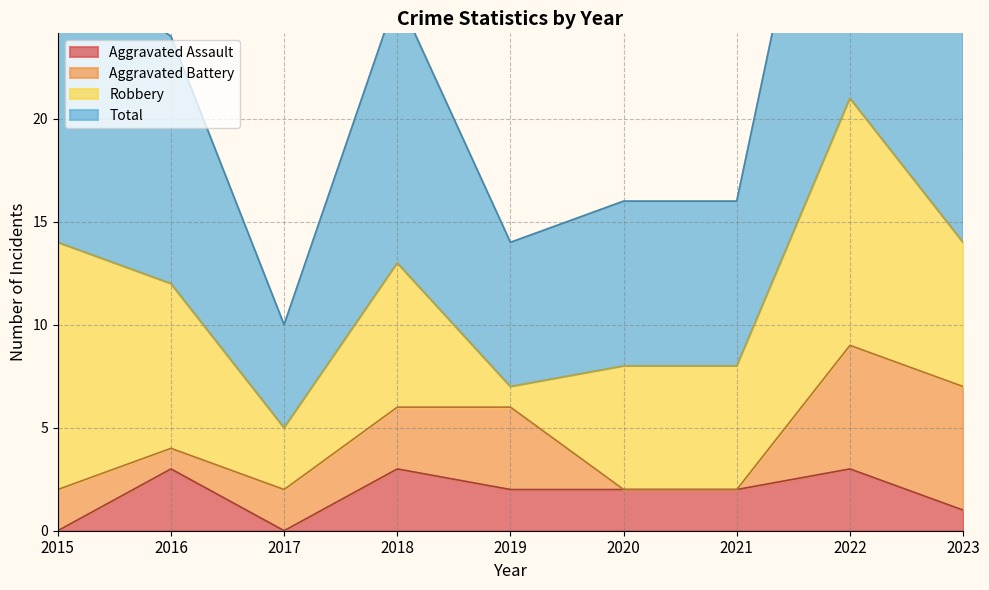

True or false: Aggravated Assault and Total cross at least once.

False